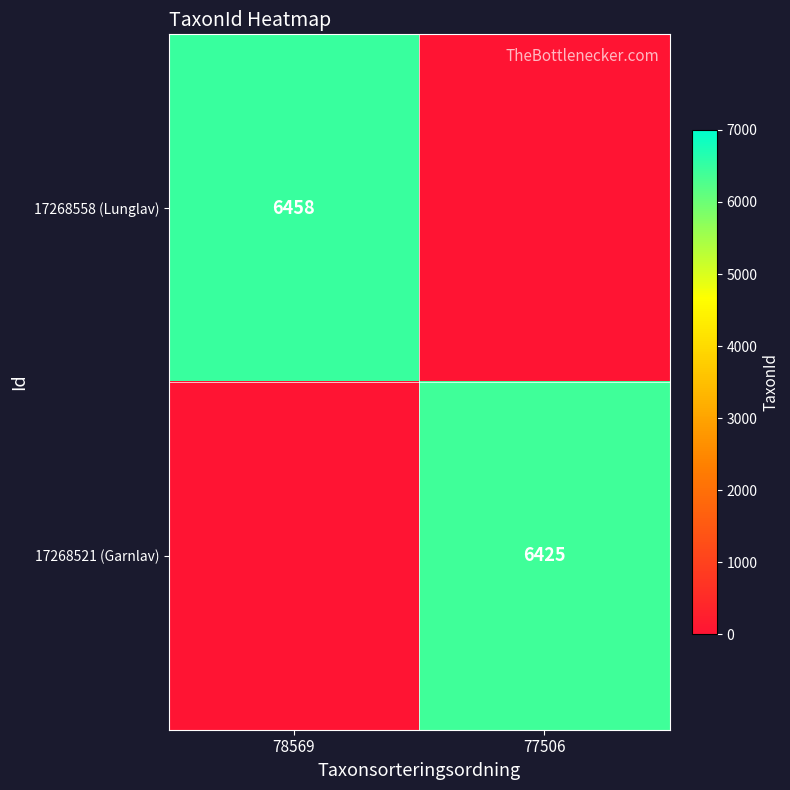

Is it true that 17268521 (Garnlav) equals 2710 at 77506?

False